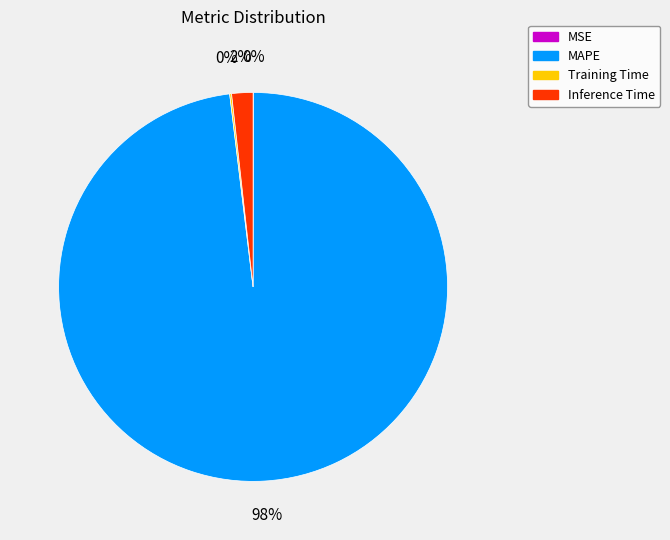

The MAPE slice represents 98% of the pie. True or false?

True